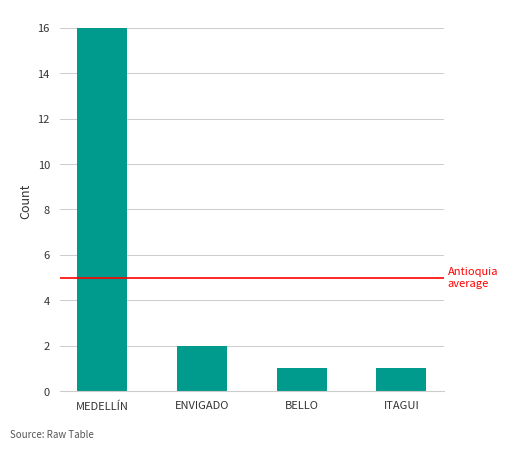

The value at ENVIGADO is 3. True or false?

False